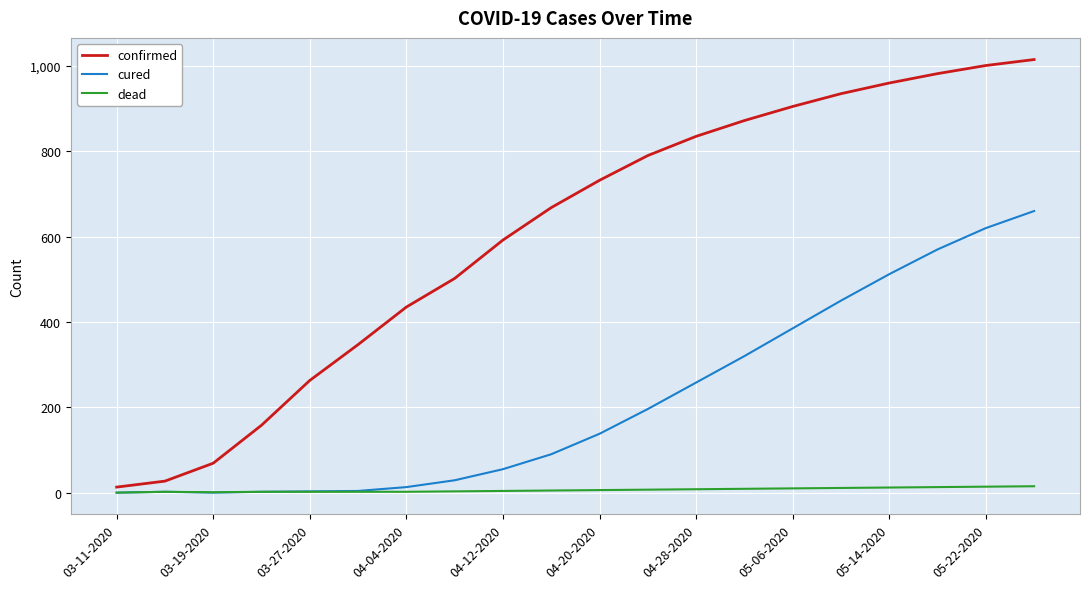

Which series has the largest total across all categories?

confirmed